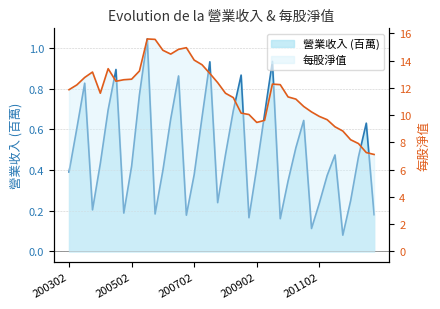

At which category does the chart reach its minimum across all series?

201201